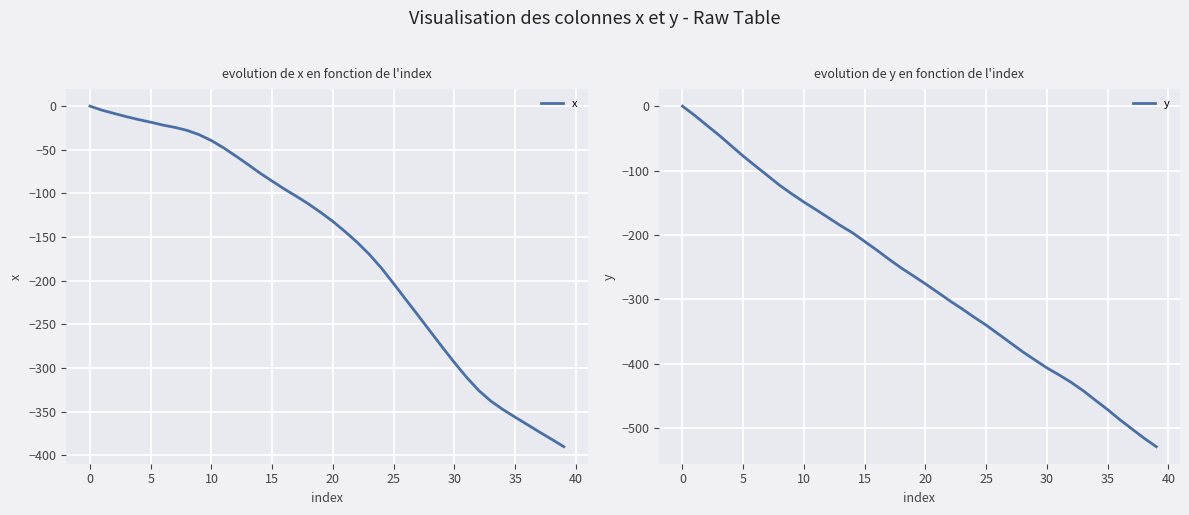

Which series has the widest spread of values?

y